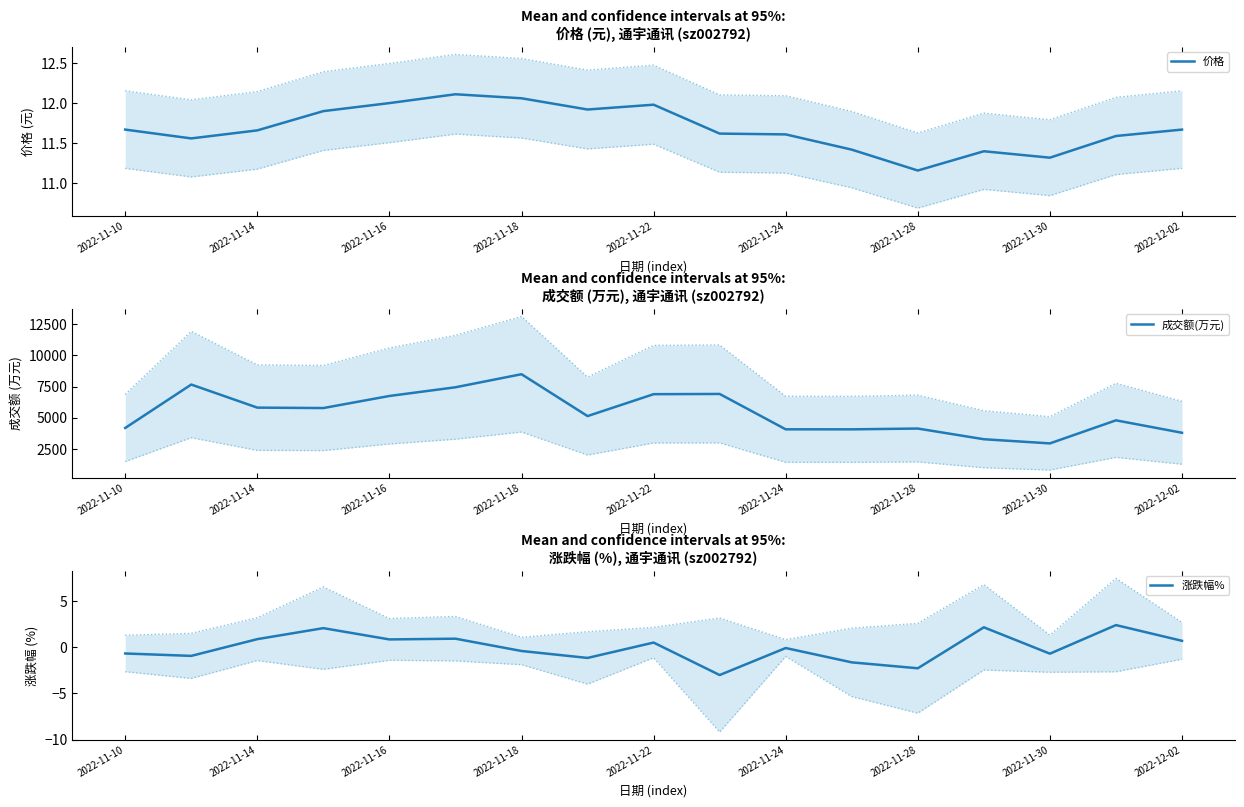

Which category has the lowest value in the 价格 series?

2022-11-28